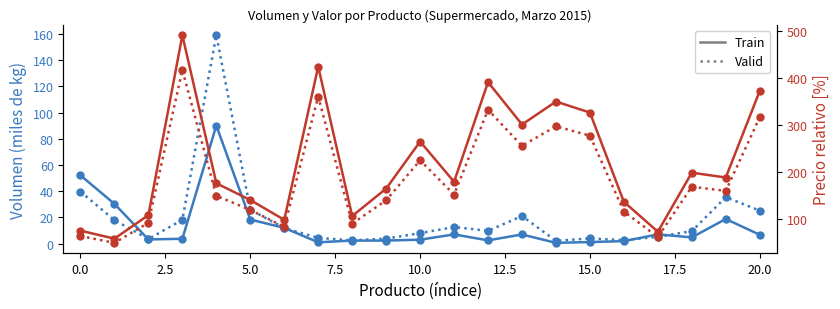

Which series changed the most between 17.5 and 20.0?

Precio relativo (Train)